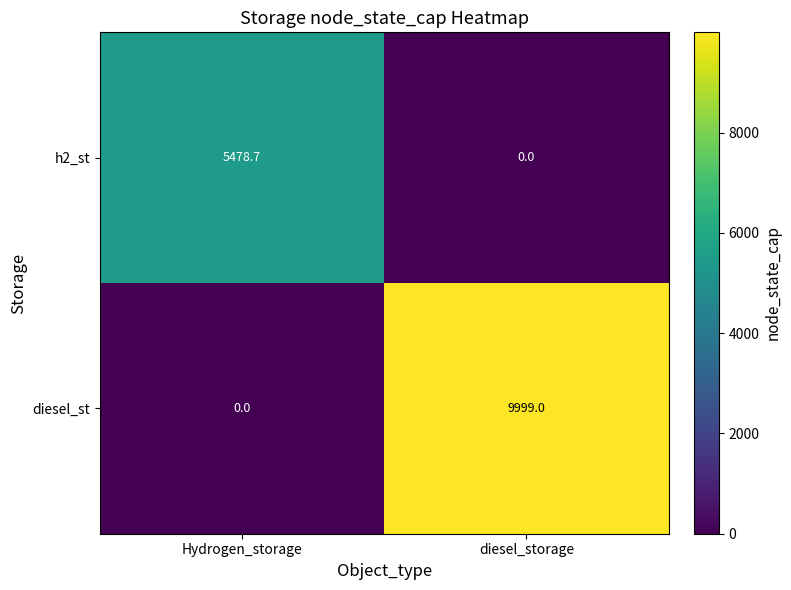

At which label does diesel_st reach its peak?

diesel_storage